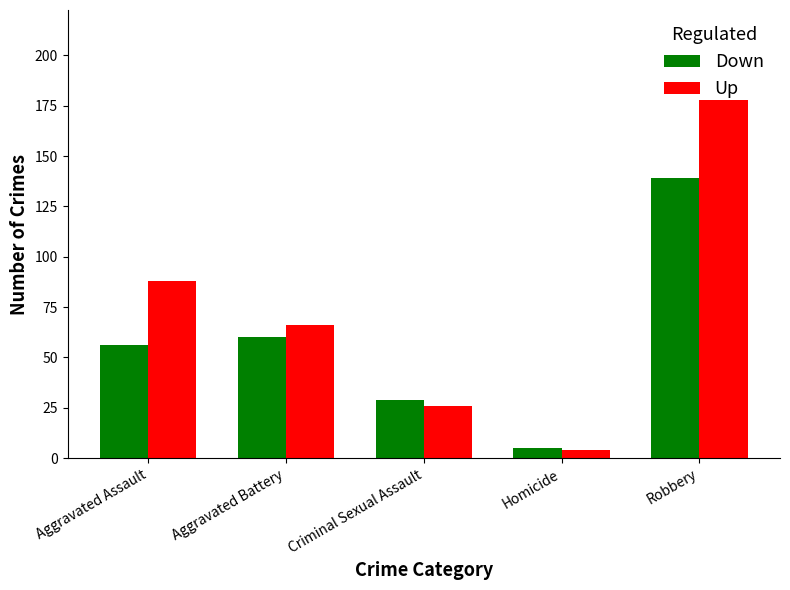

What is the greatest value displayed?

178